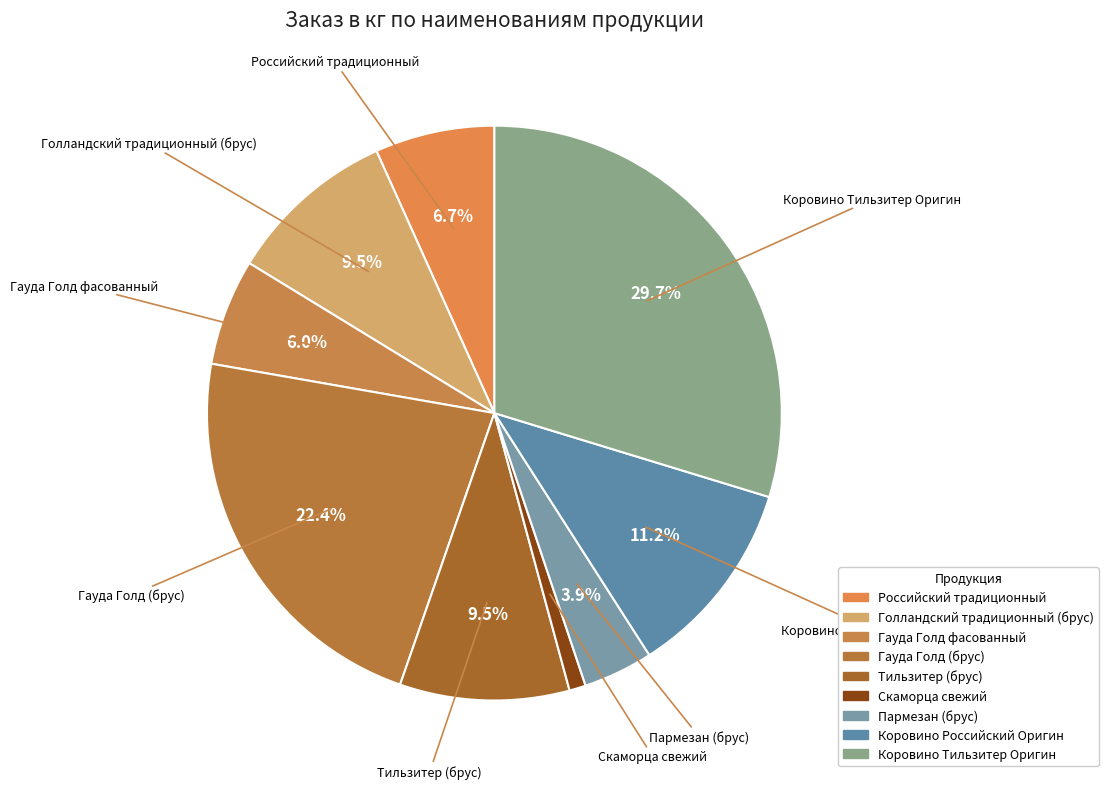

What is the change in value from Гауда Голд фасованный to Гауда Голд (брус)?

+439.8